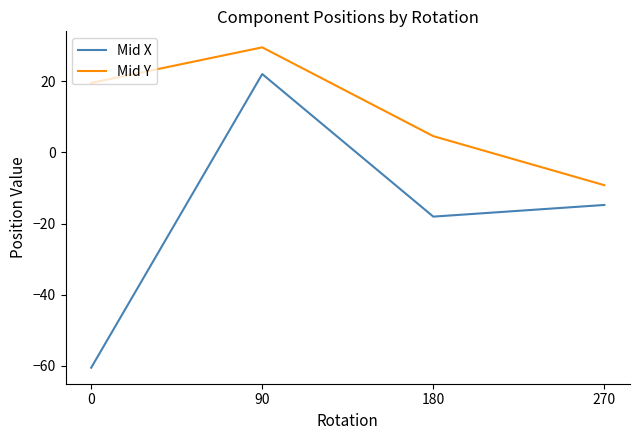

Read the Mid Y value at 270.

-9.2